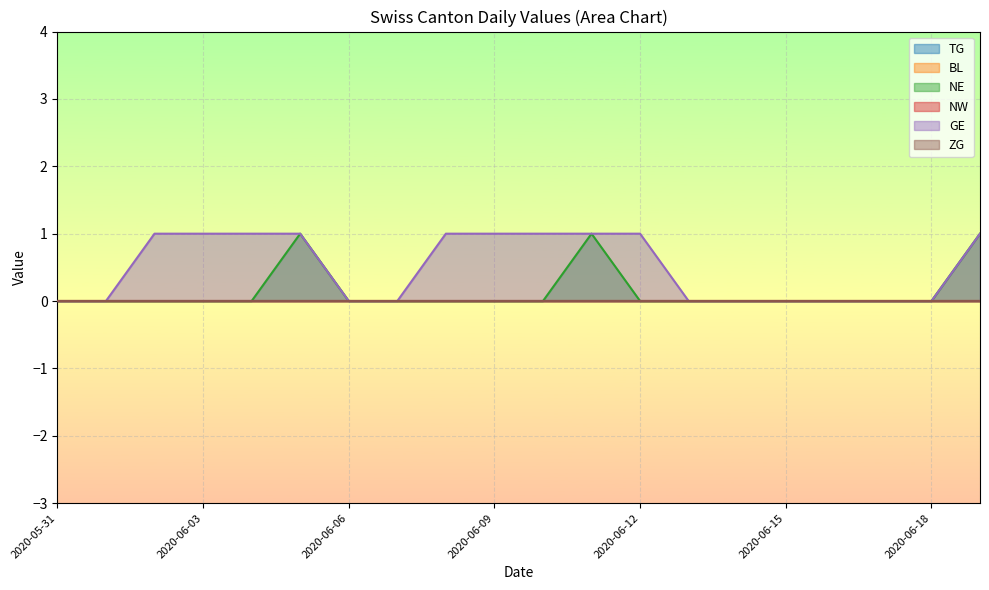

What position from the left is 2020-06-04?

5